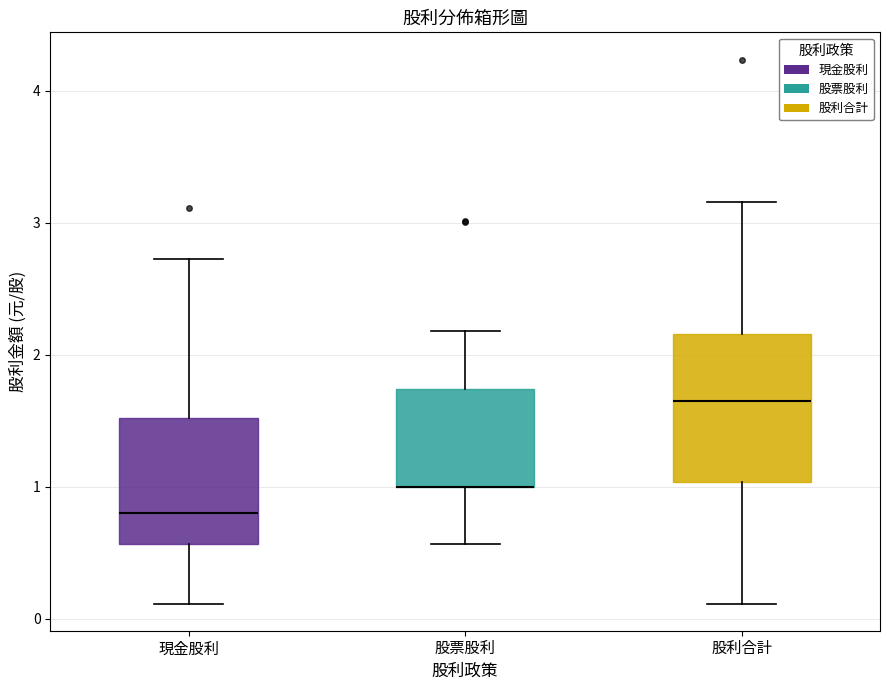

Comparing the boxes themselves (not the whiskers), which one is the tallest?

股利合計